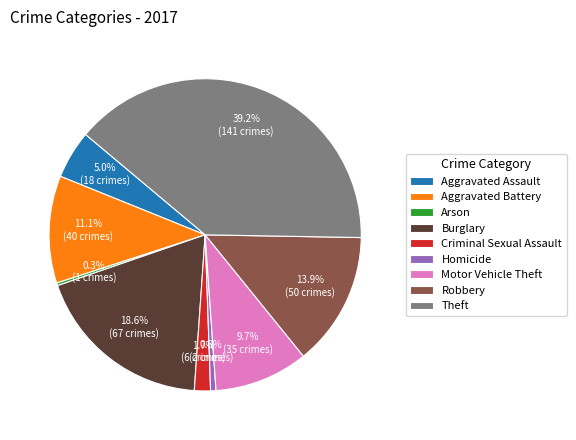

Count the number of slices in the pie.

9